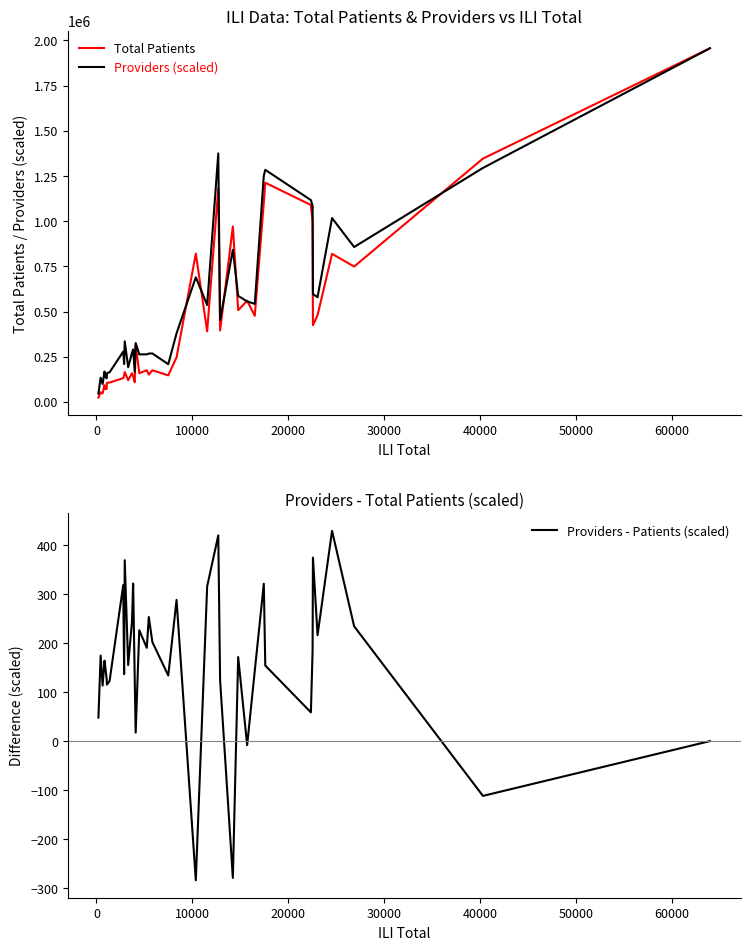

How many lines are shown in the chart?

3